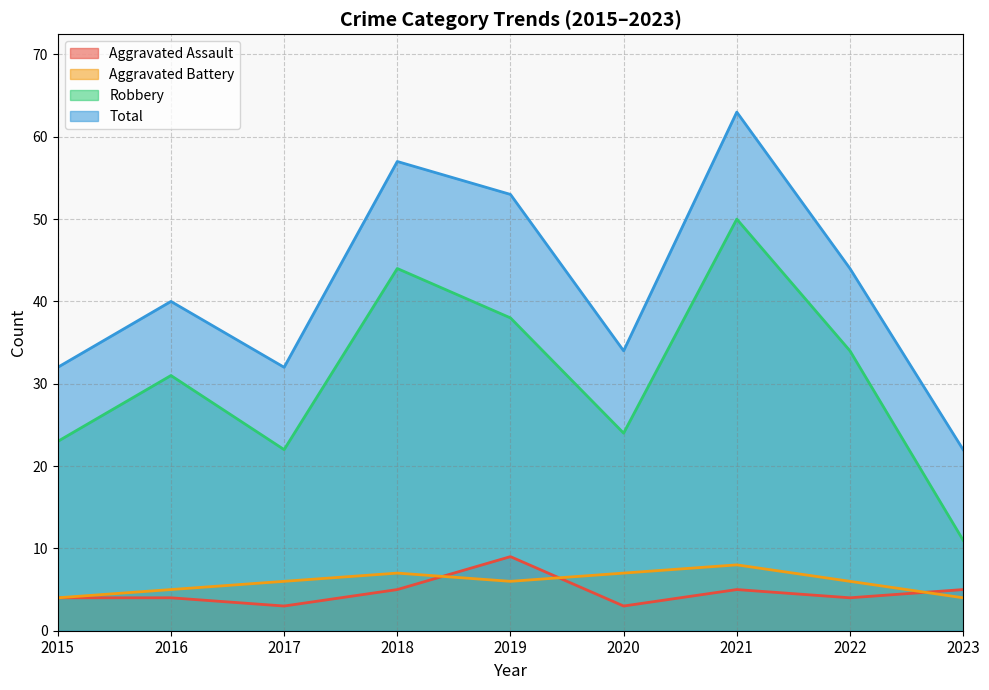

Count the Aggravated Battery values in the range 5 to 7.

6